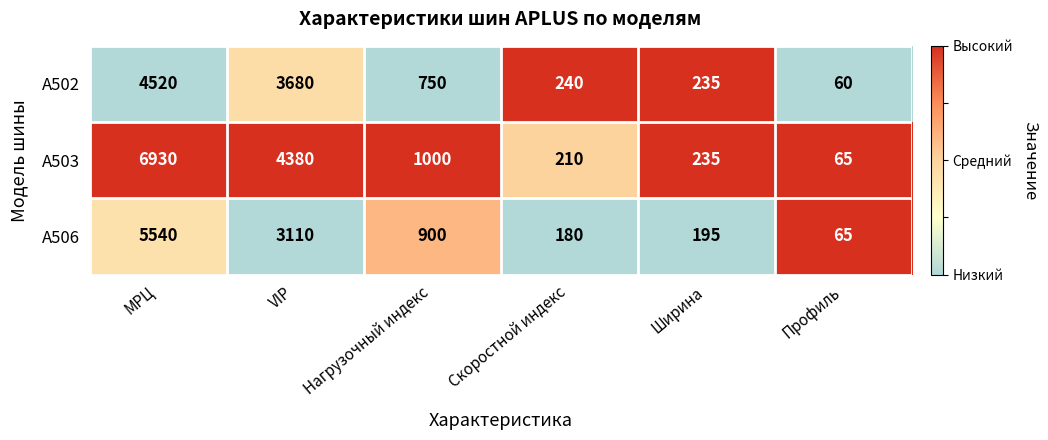

Which category has the highest value in the A502 series?

МРЦ